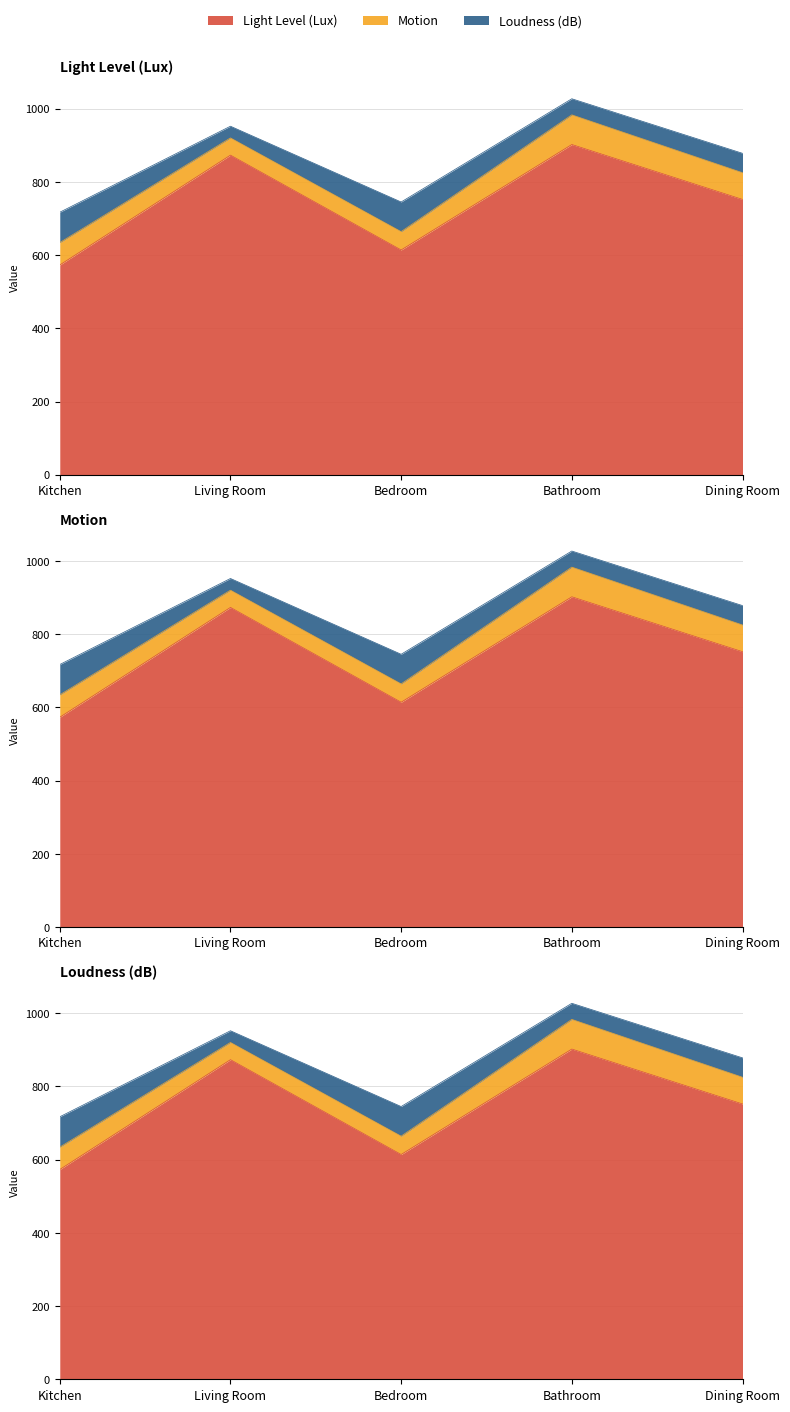

In Motion, how many points are higher than both neighbors (excluding endpoints)?

1